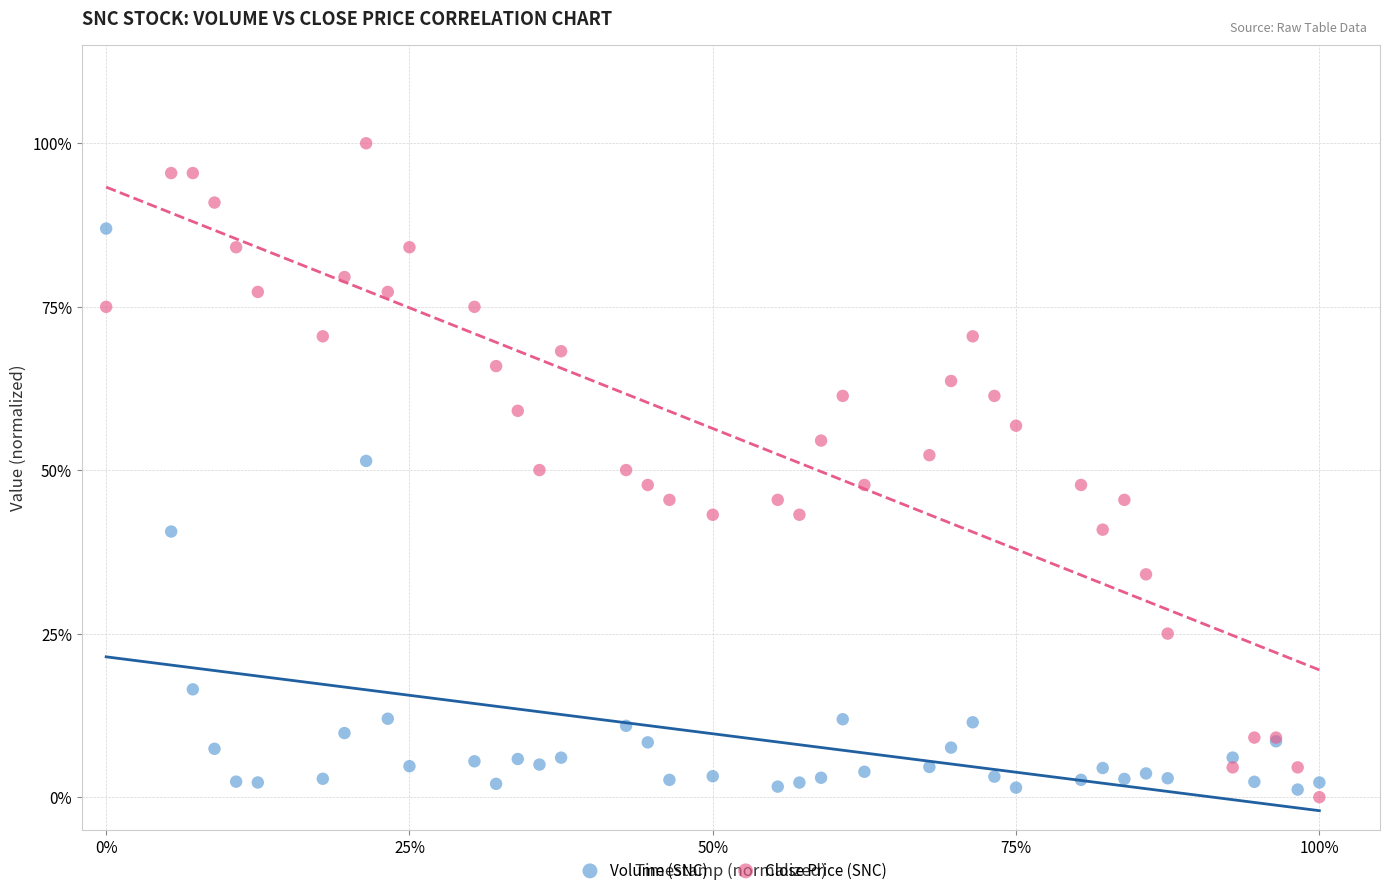

Which series has the widest spread of Y values?

Close Price (SNC)